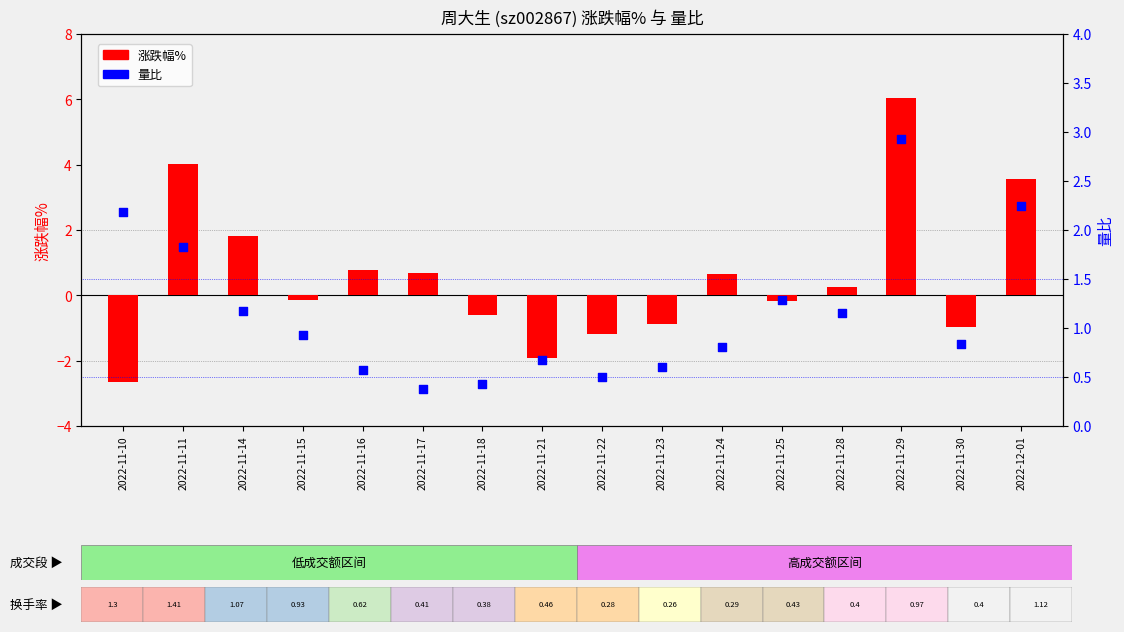

What are all the series names shown in the legend?

涨跌幅%, 量比